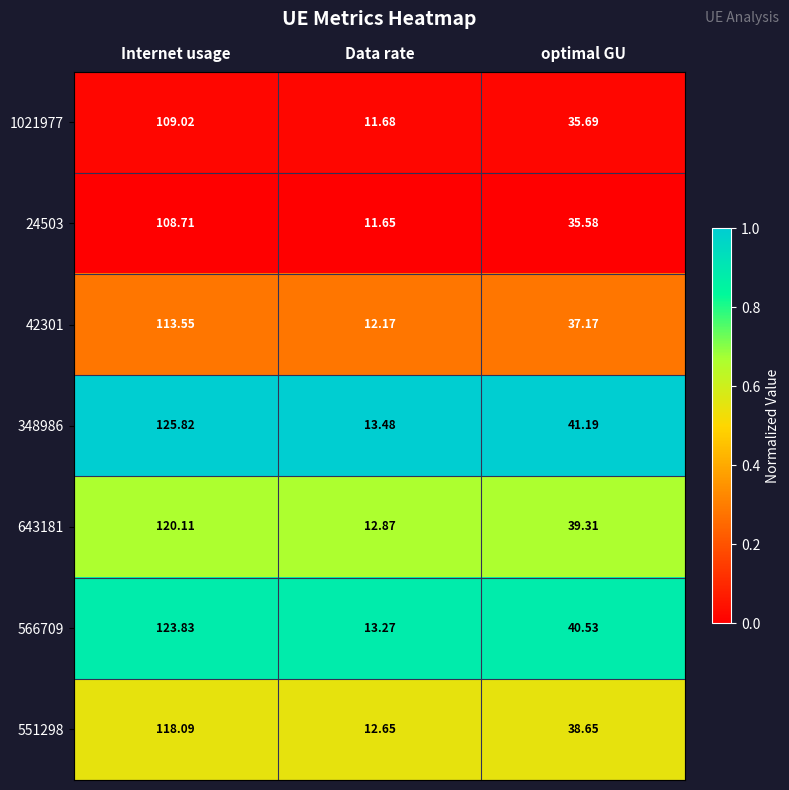

Where does the 42301 series first go above 37?

Internet usage